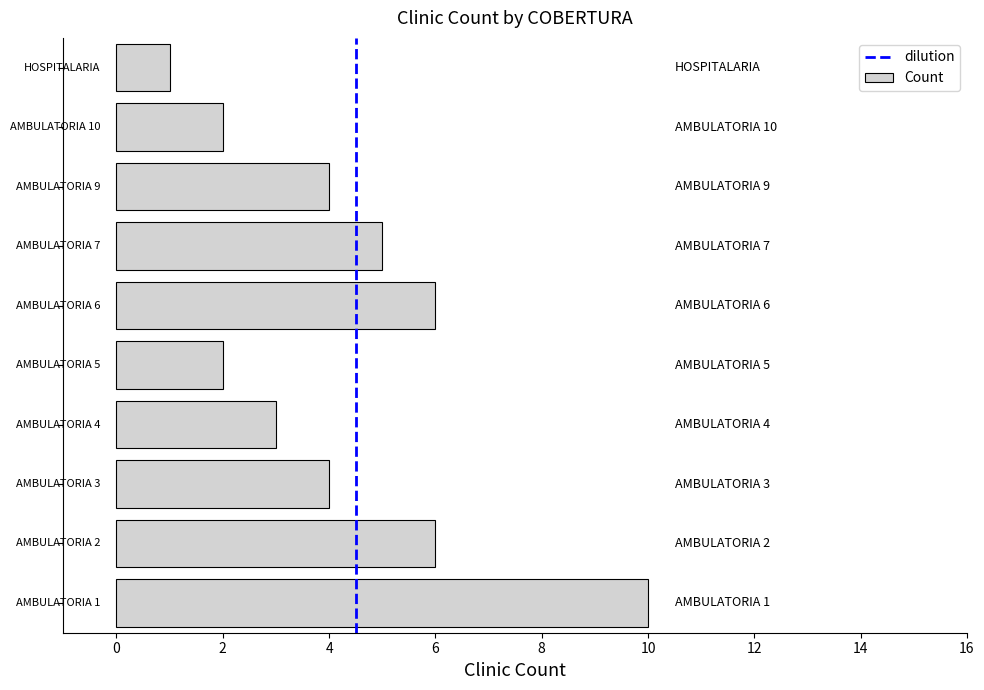

Does the chart contain any negative values?

No